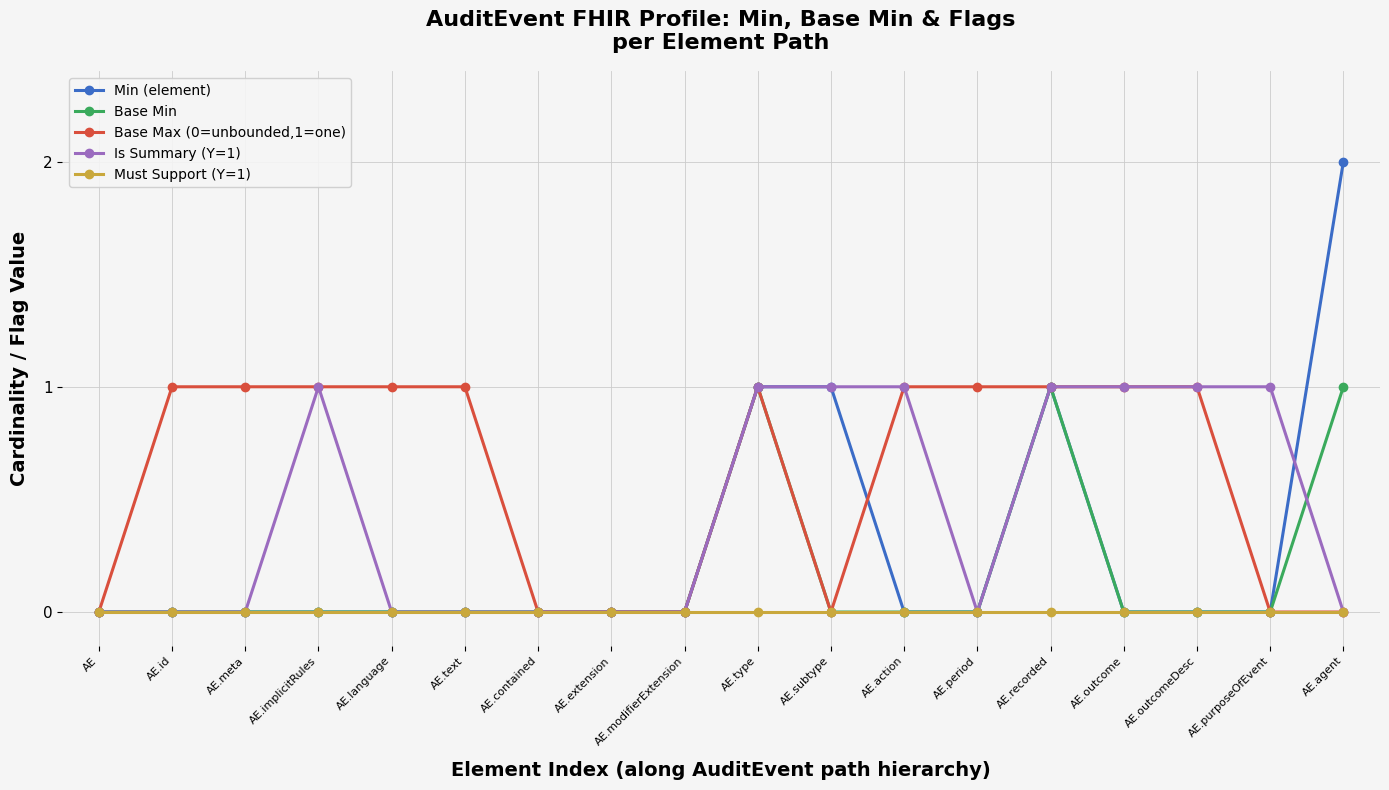

Which series has the largest total across all categories?

Base Max (0=unbounded,1=one)